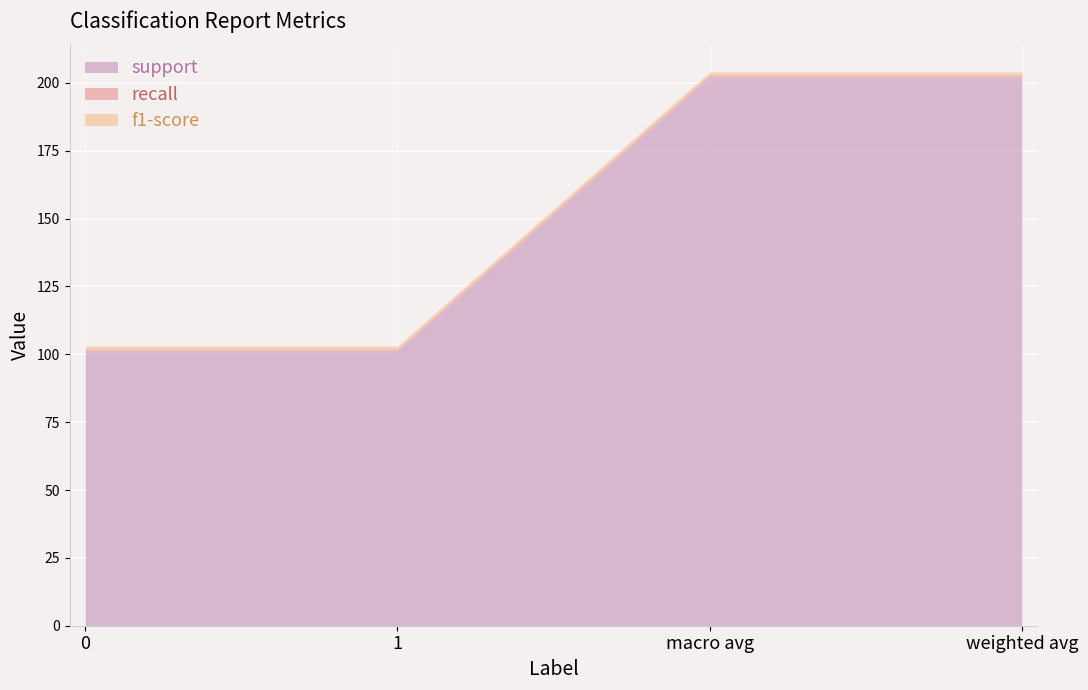

Is the value of recall at macro avg greater than the value of f1-score at 1?

No